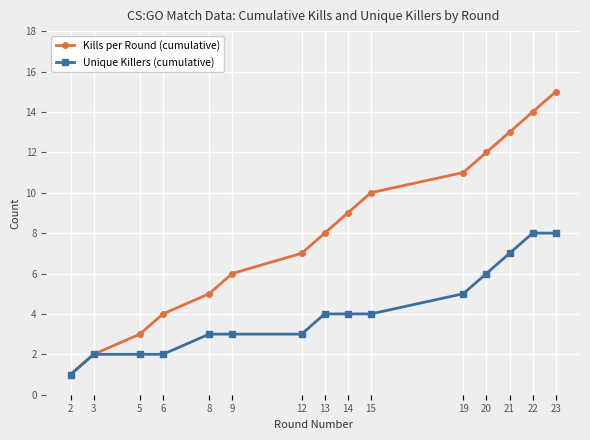

List the labels in order of Kills per Round (cumulative) value, largest first.

23, 22, 21, 20, 19, 15, 14, 13, 12, 9, 8, 6, 5, 3, 2